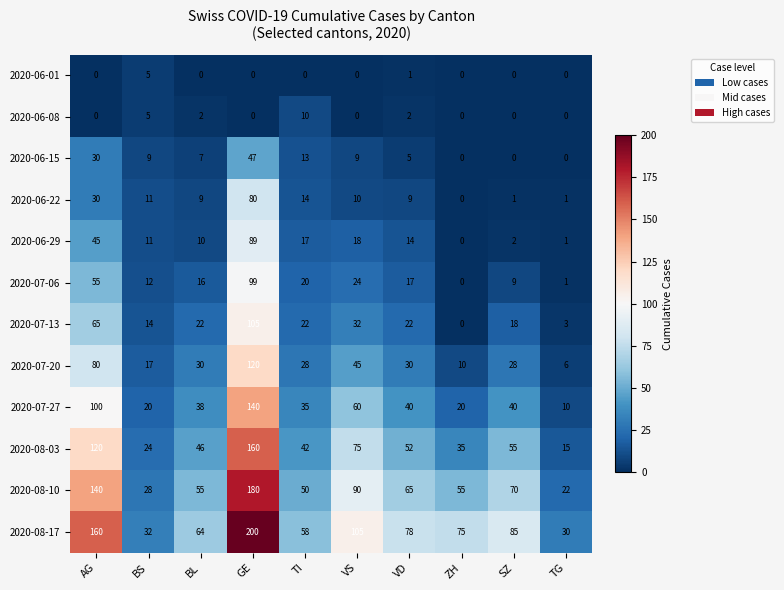

The value of 2020-06-15 at BS is 3. True or false?

False